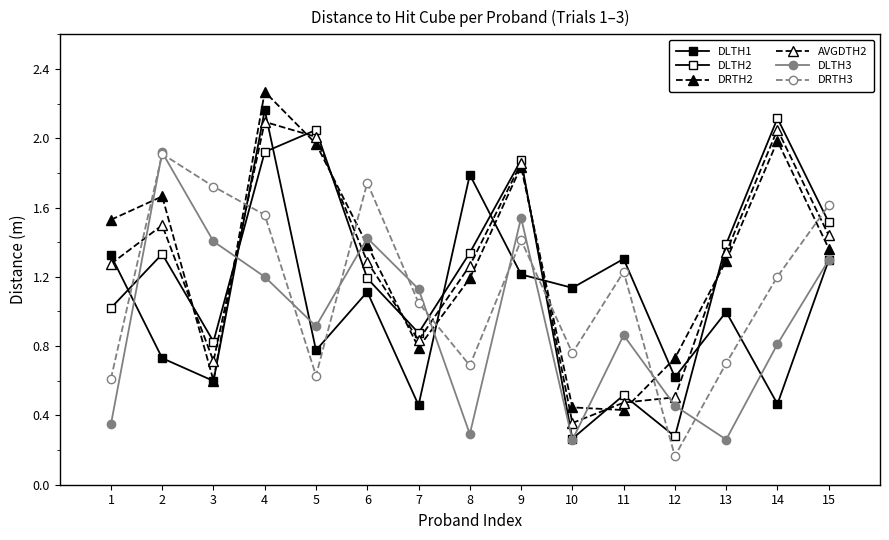

List the labels in order of AVGDTH2 value, largest first.

4, 14, 5, 9, 2, 15, 13, 6, 1, 8, 7, 3, 12, 11, 10